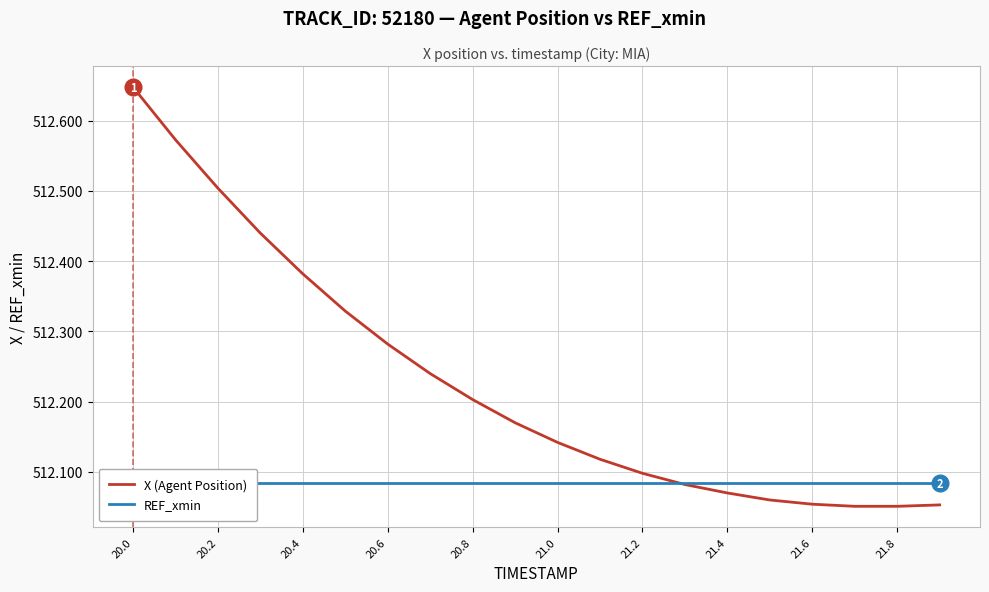

Which label corresponds to the largest value in the chart?

20.0